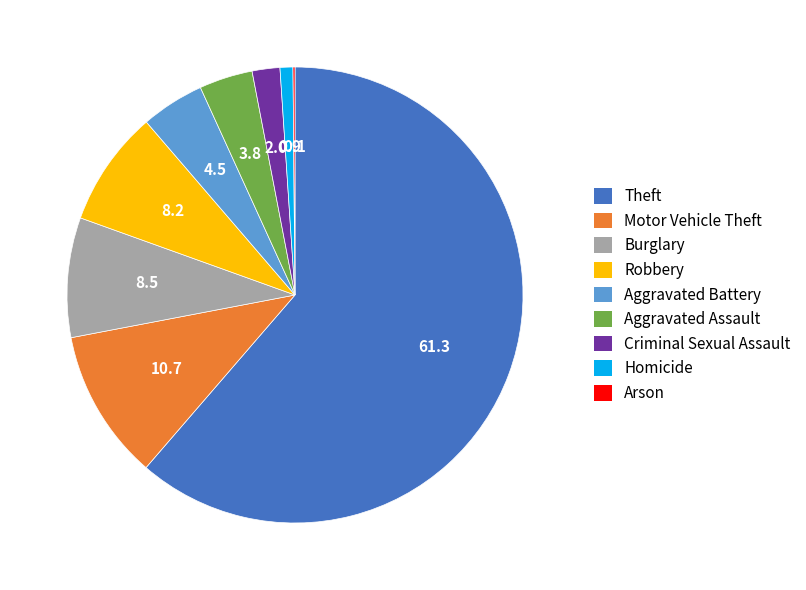

What is the ratio of the value at Motor Vehicle Theft to the value at Criminal Sexual Assault?

5.4